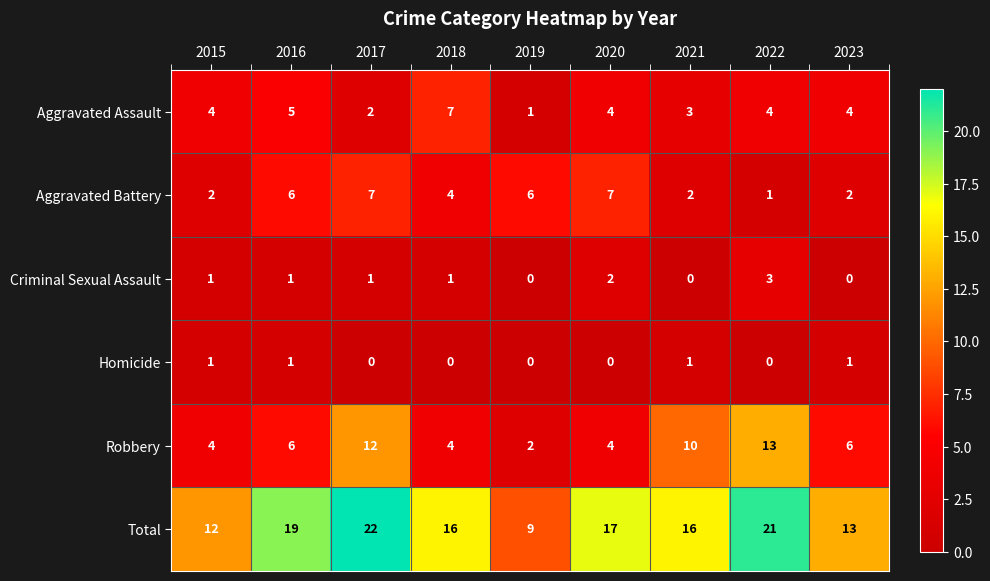

What is the sum of all Criminal Sexual Assault values?

9